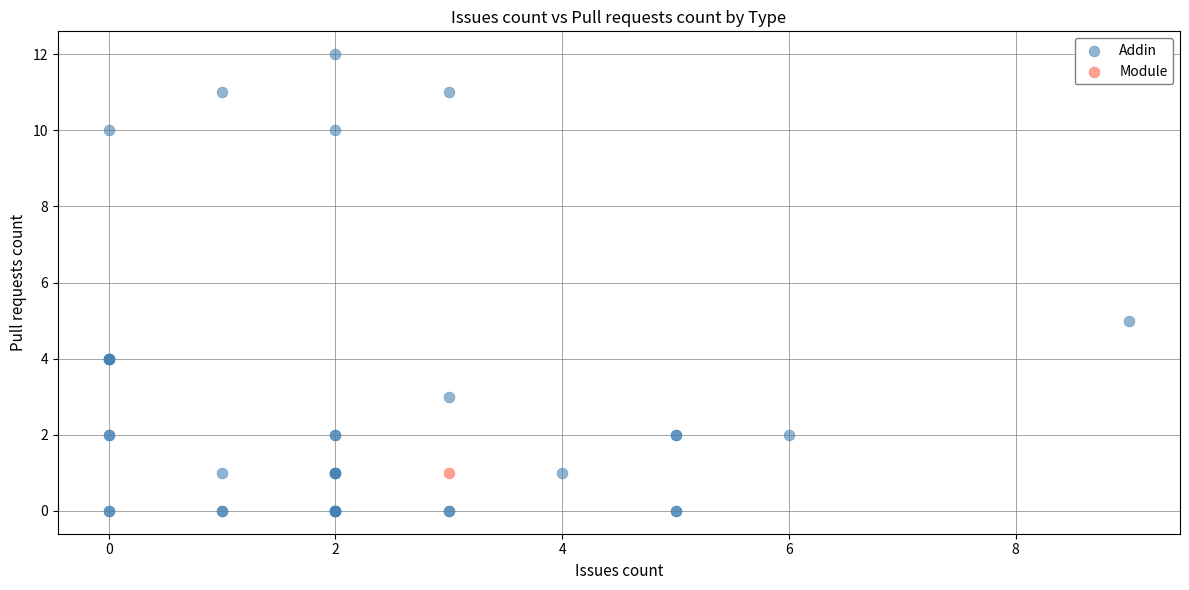

What are all the series names shown in the legend?

Addin, Module